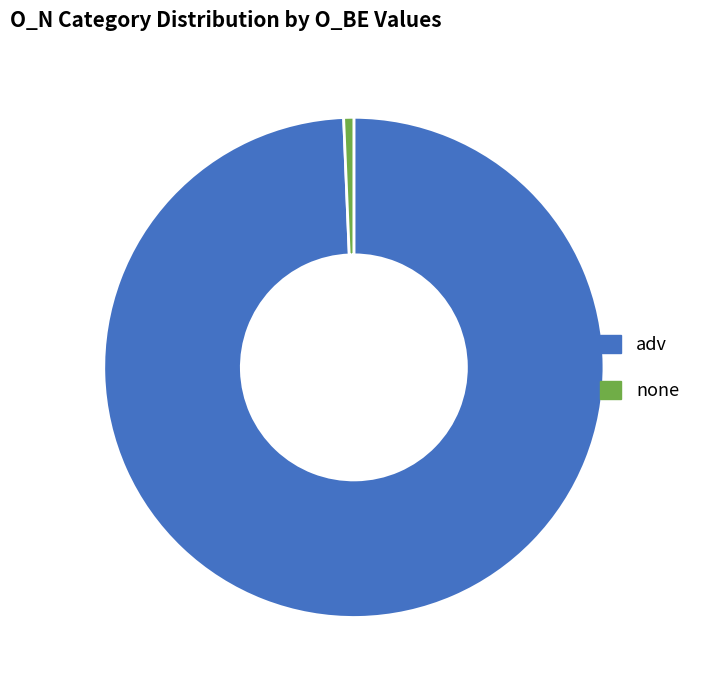

Count the number of slices in the pie.

2